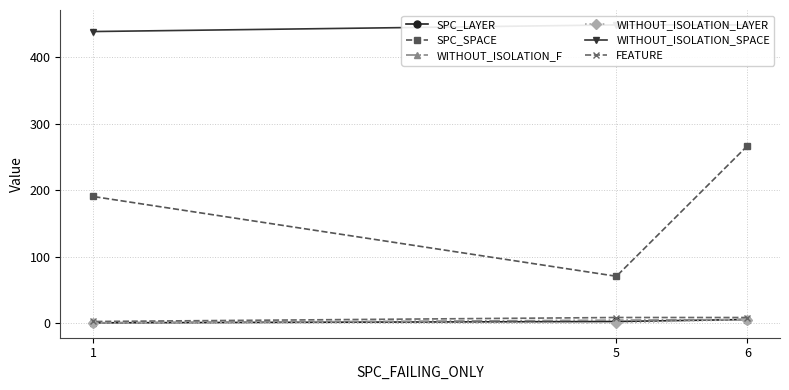

How many data points in SPC_SPACE are above 191?

1